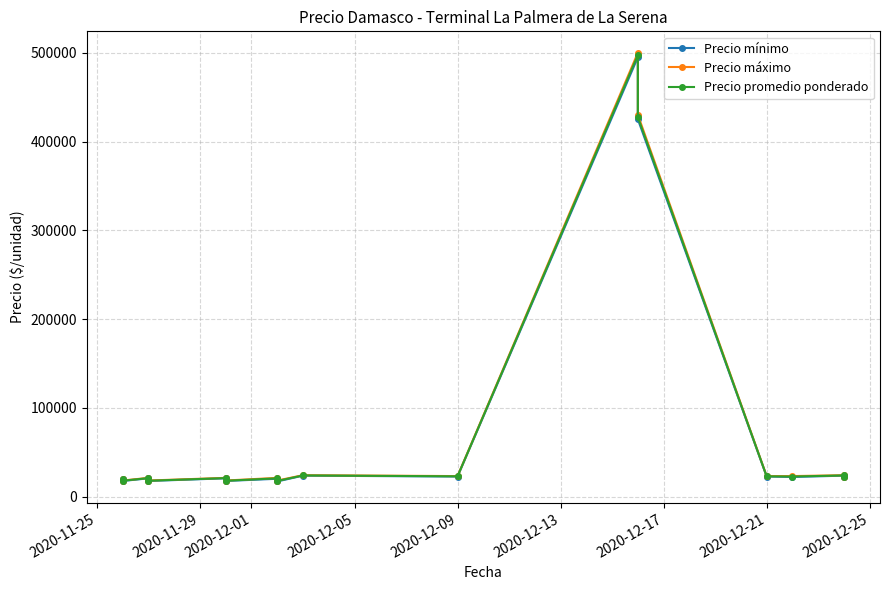

True or false: Precio promedio ponderado has more than 2 points higher than both neighbors.

True